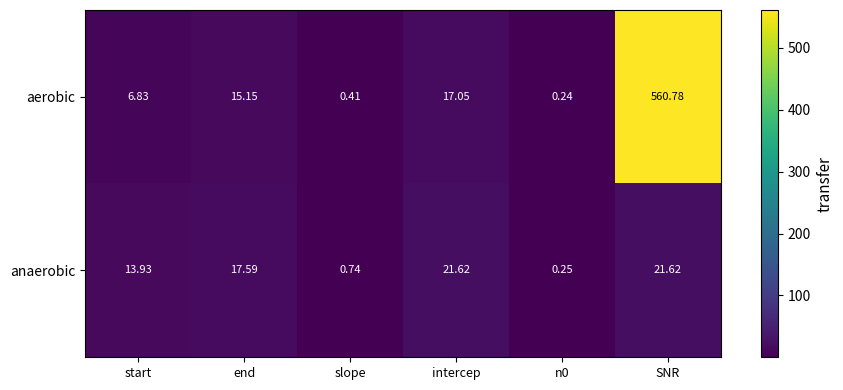

Between start and slope, which series saw the biggest shift?

anaerobic